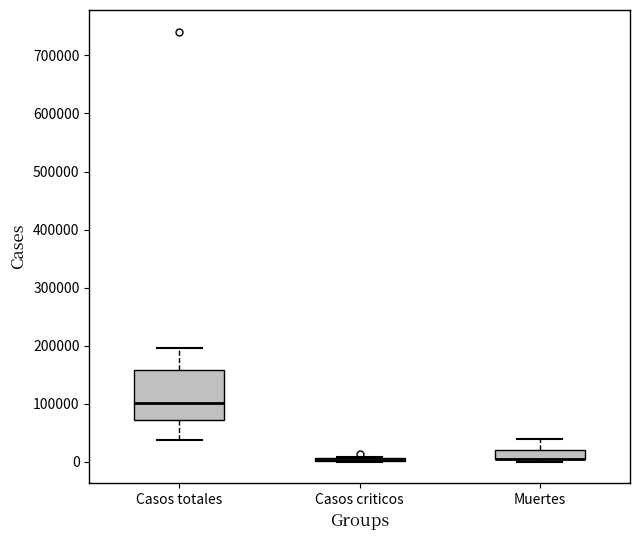

Where is the upper edge of the box for Muertes on the y-axis? The values are not printed on the chart, so give them approximately, as read against the axis.

20000